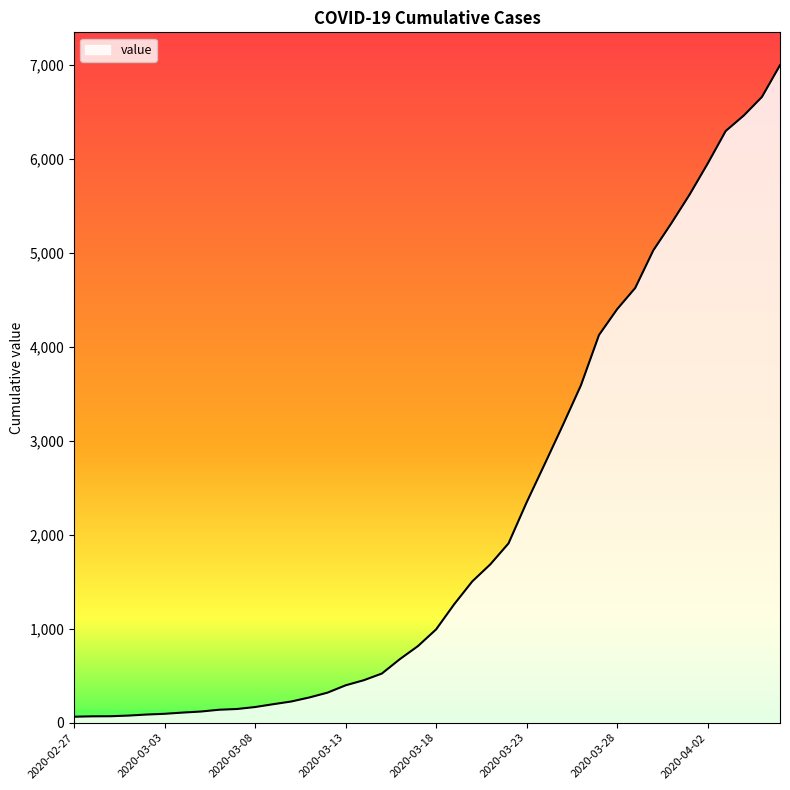

What is the maximum value shown in the chart?

6995